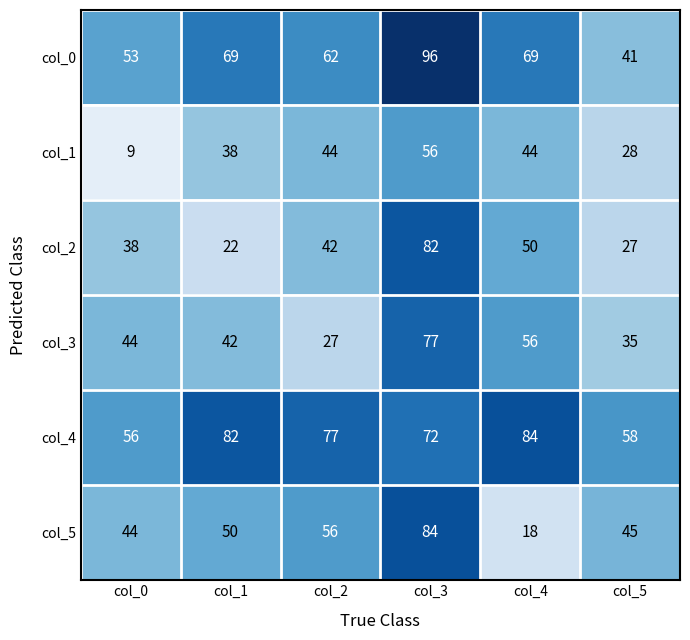

Is it true that col_5 equals 66 at col_0?

False